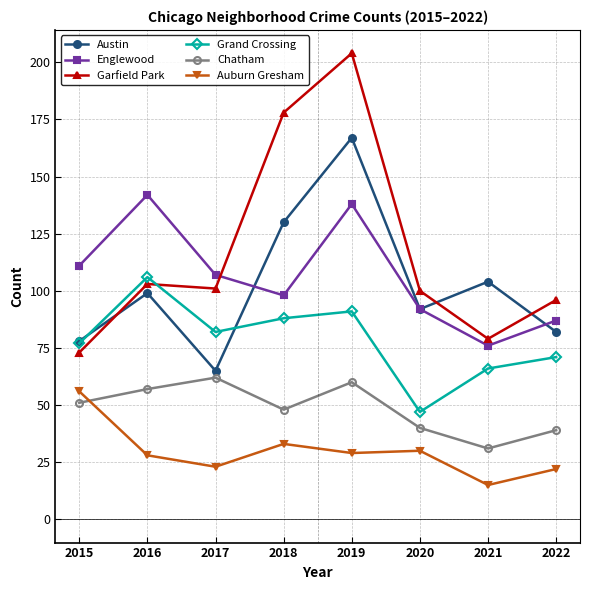

What is the difference between the highest and lowest values at 2018?

145